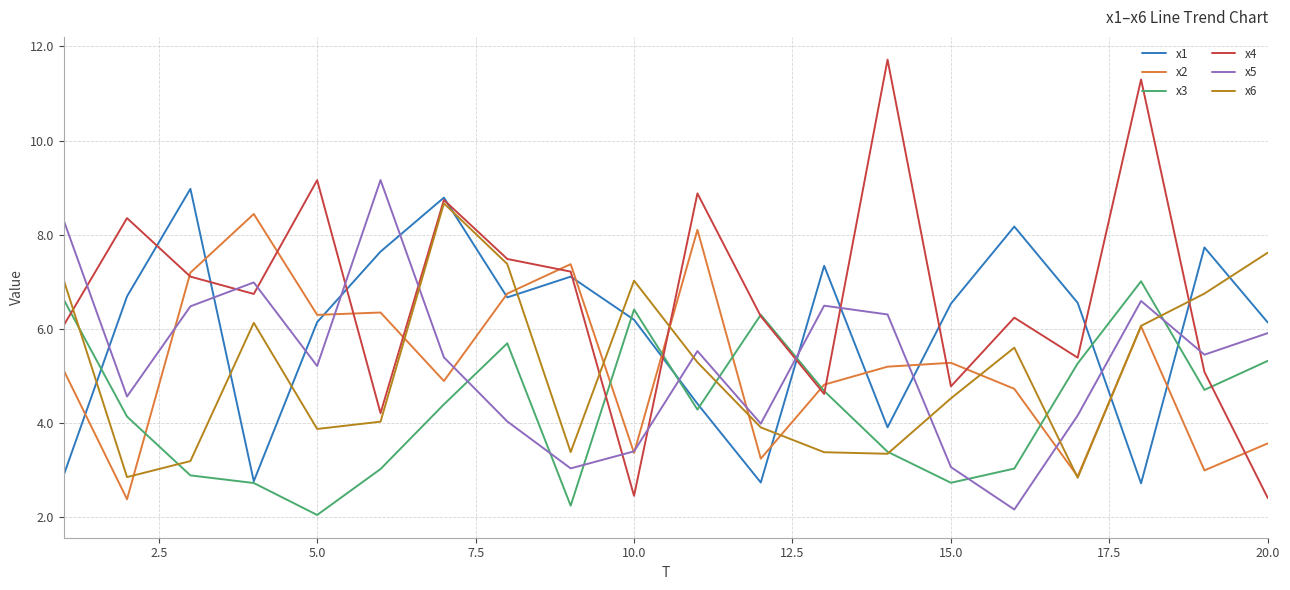

What is the greatest value displayed?

11.7